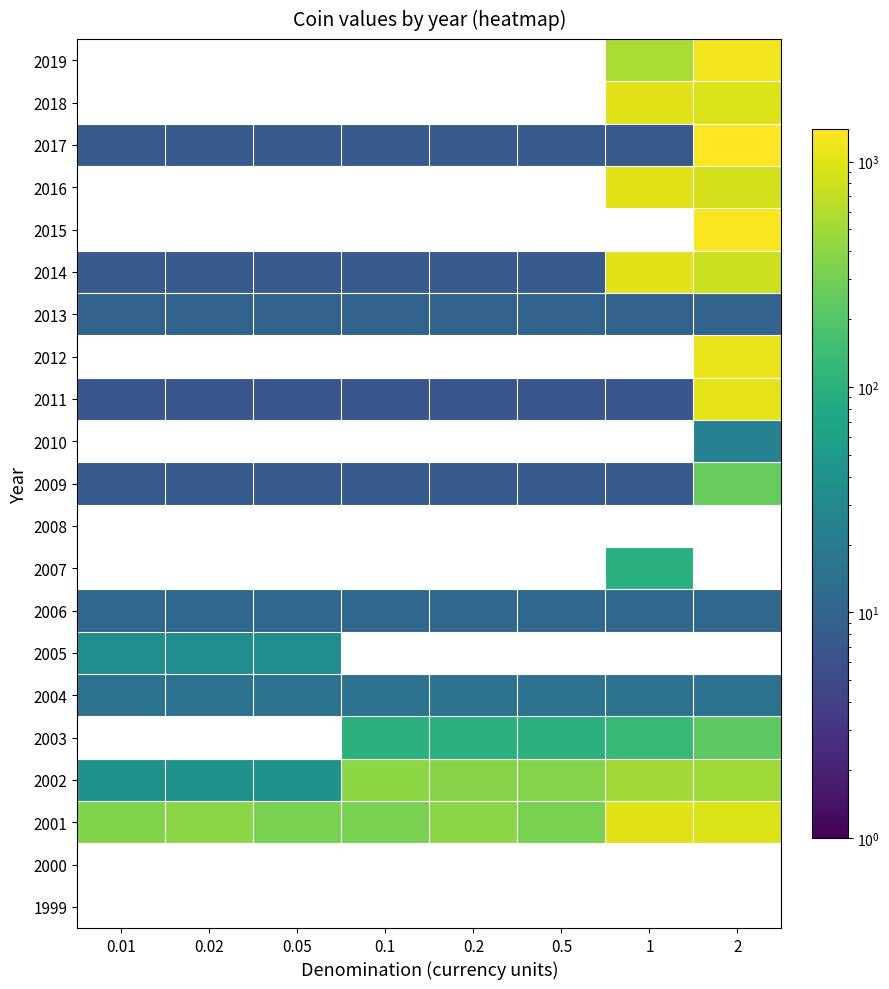

Is it true that 2002 equals 852.0 at 2?

False